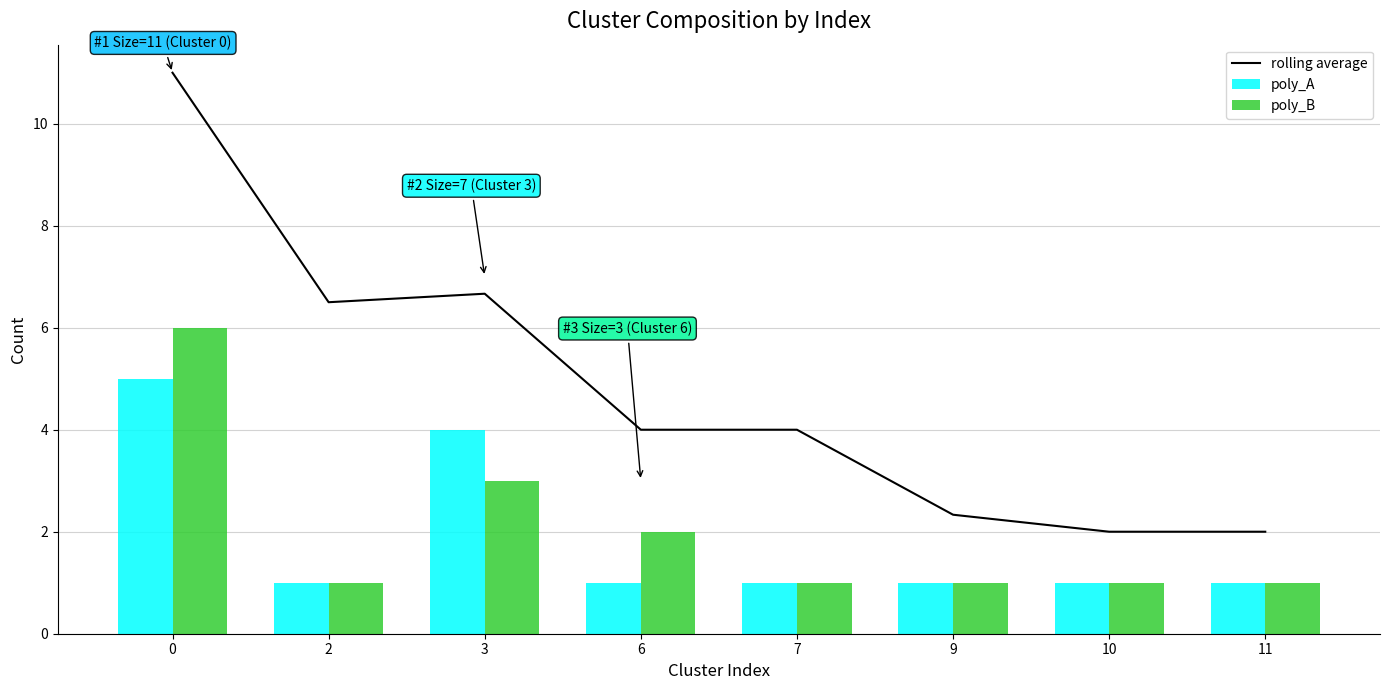

Is it true that rolling average equals 4.0 at 7?

True